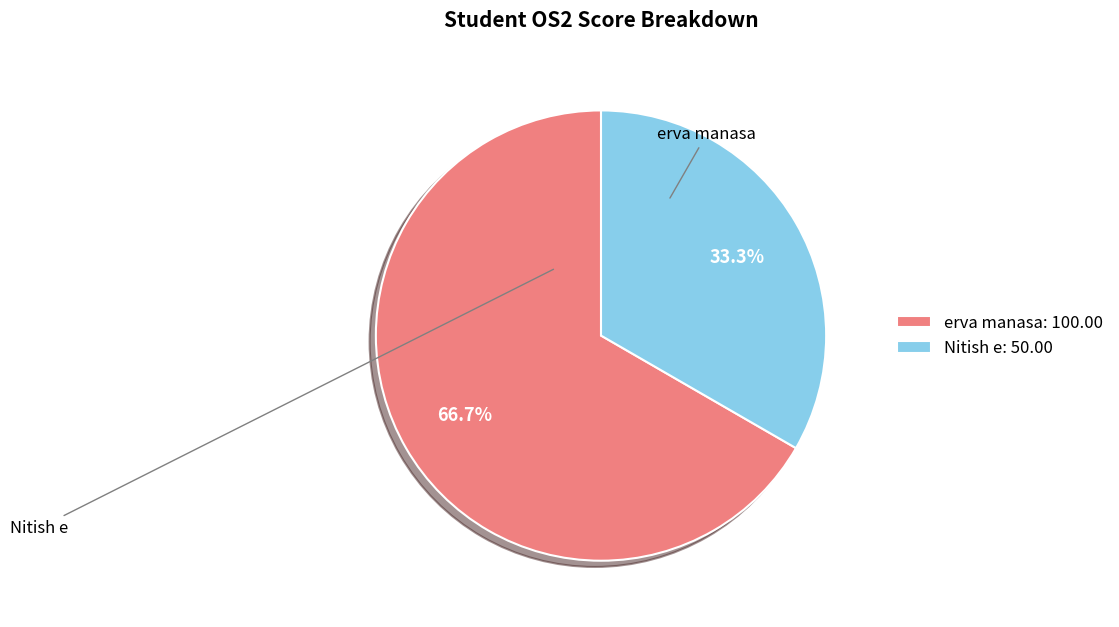

Is there any slice that represents more than half of the pie?

Yes